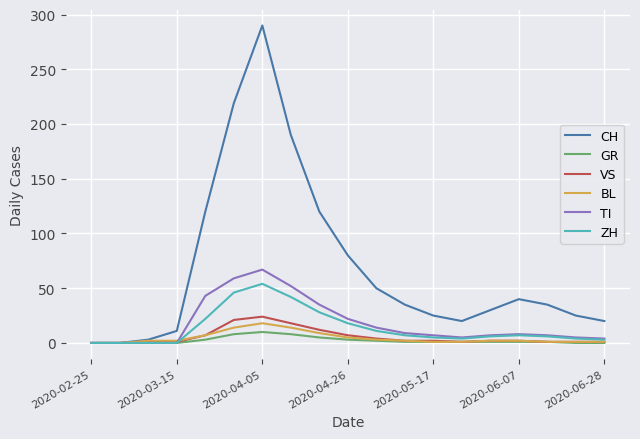

Which series has the widest spread of values?

CH